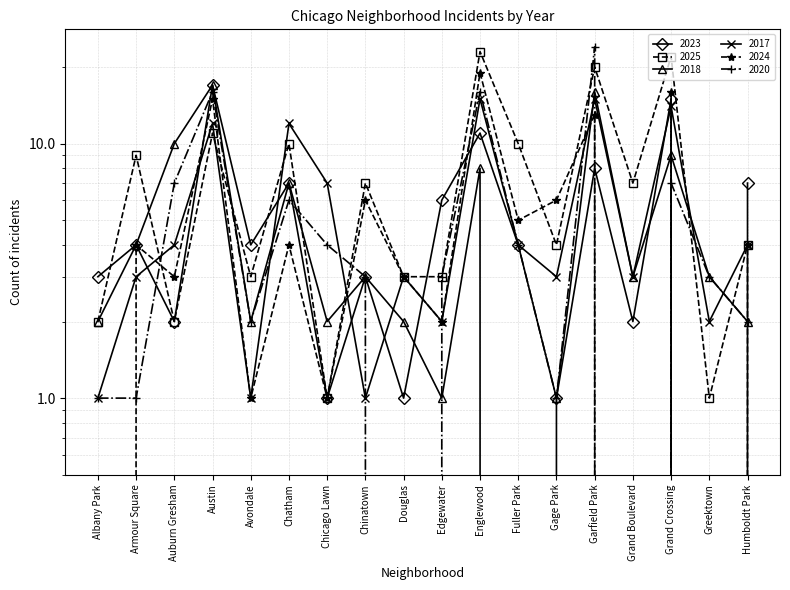

Which series changed the most between Austin and Chatham?

2024